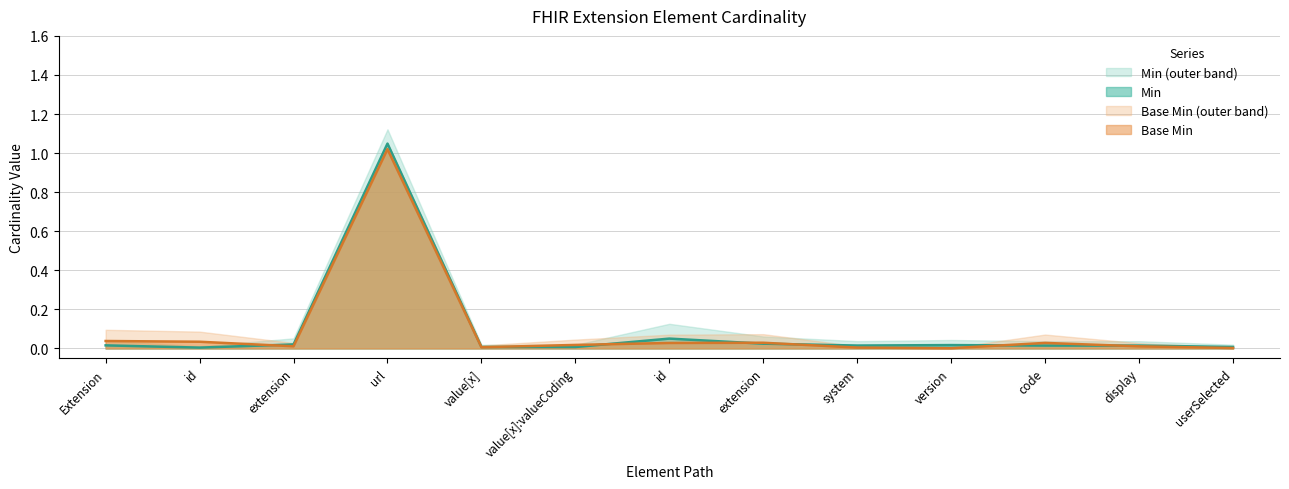

Which series has the largest total across all categories?

Min